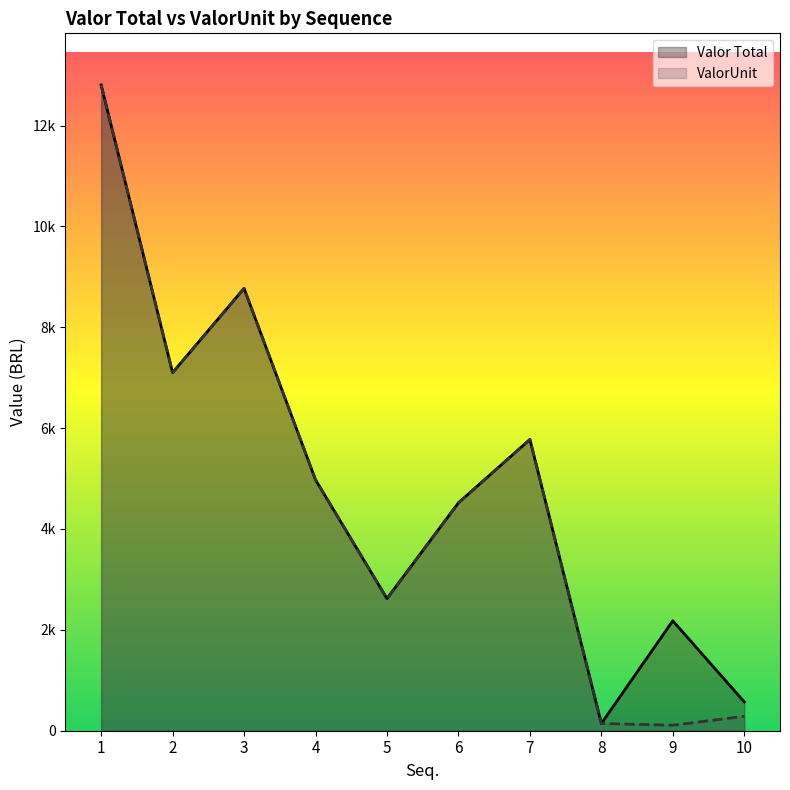

Which series has the largest range (max minus min)?

ValorUnit